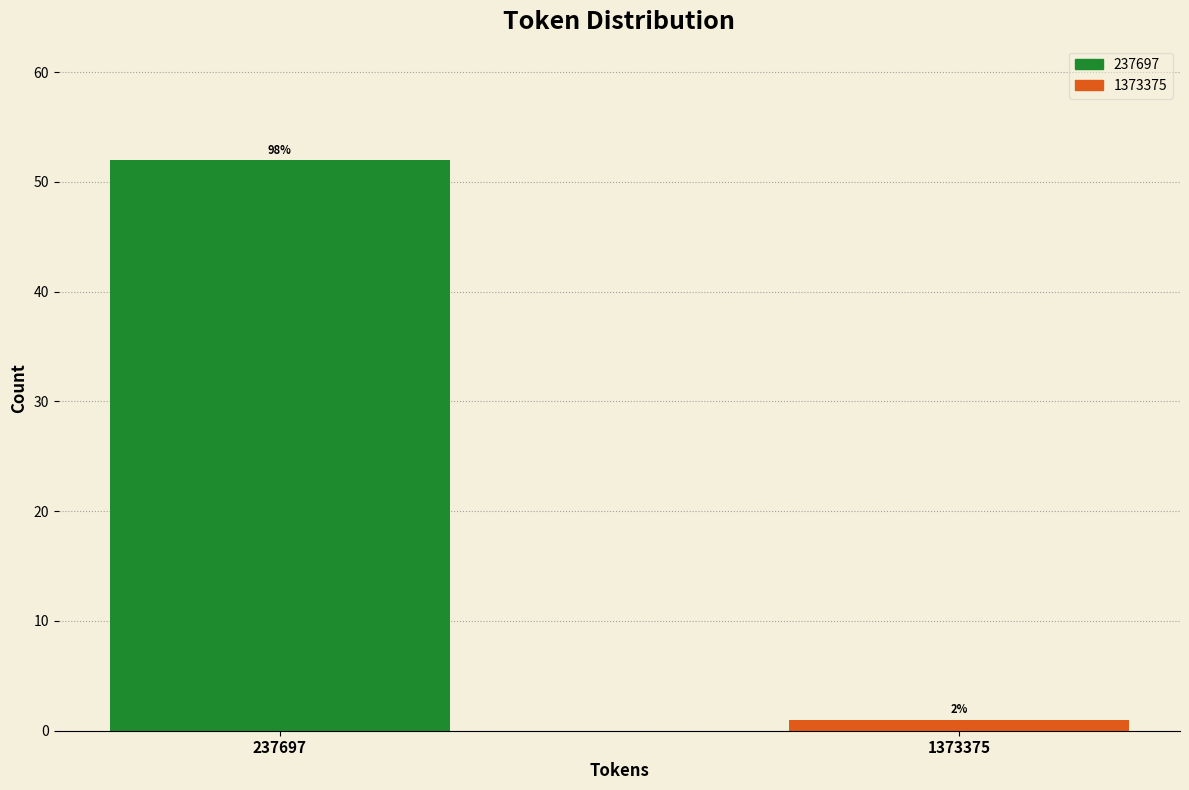

How many bars are there in total?

2